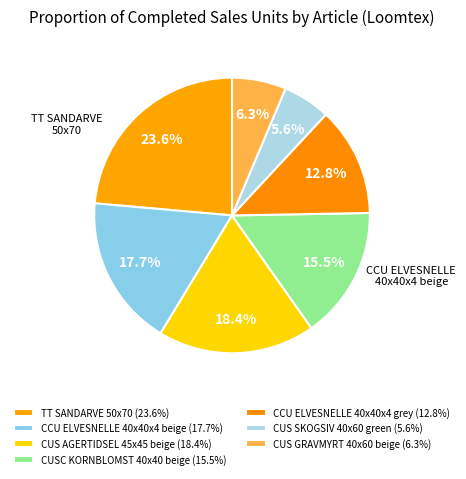

Which category has the smallest portion of the pie?

CUS SKOGSIV 40x60 green